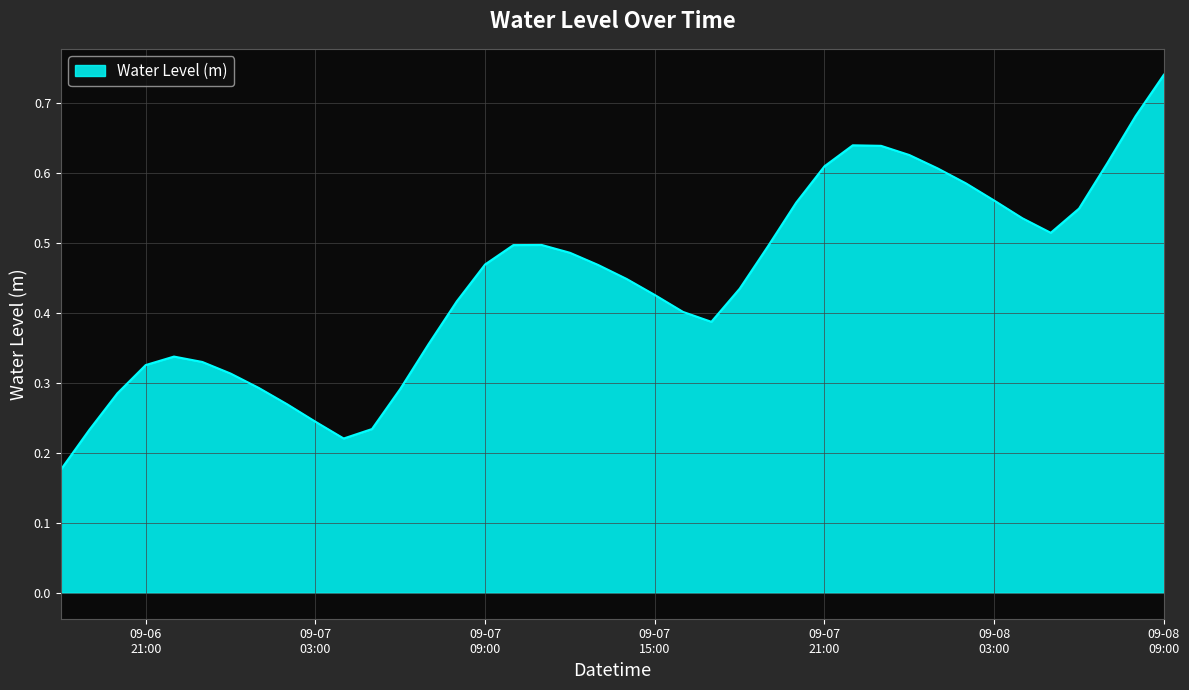

At which category does the data reach its first local valley?

2025-09-07 04:00:00